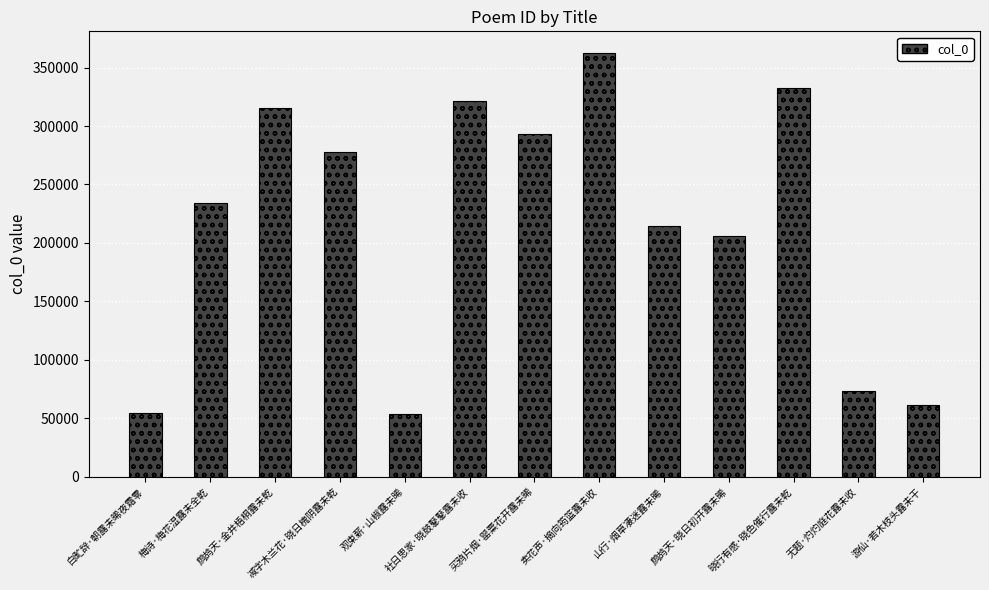

What value does the data have at 社日思家·晓鼓鼕鼕露未收?

321186